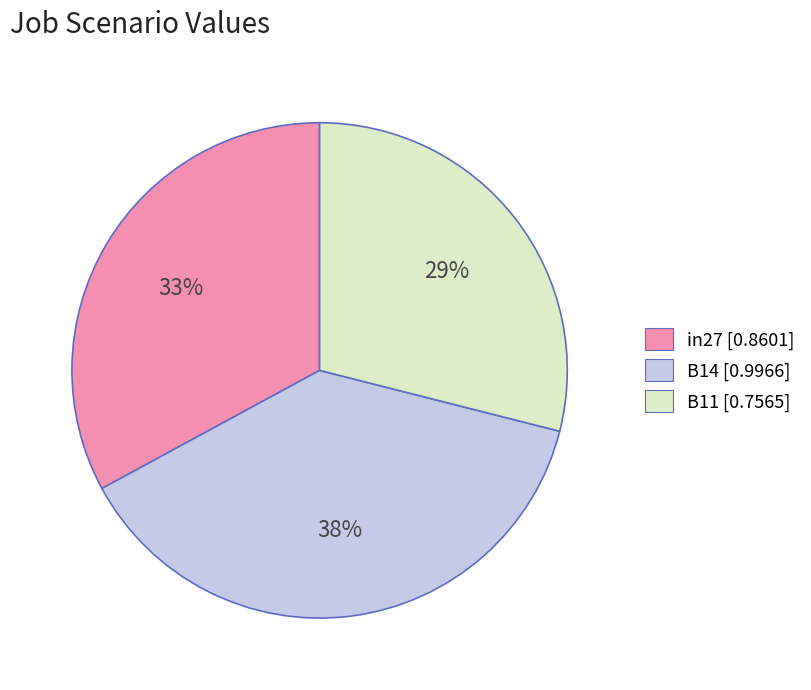

Does any single category account for the majority?

No